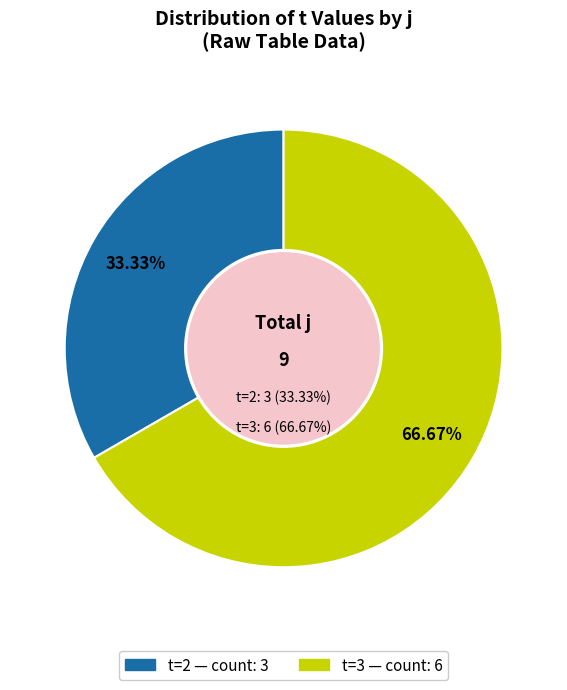

Is 6 the majority of the pie?

No